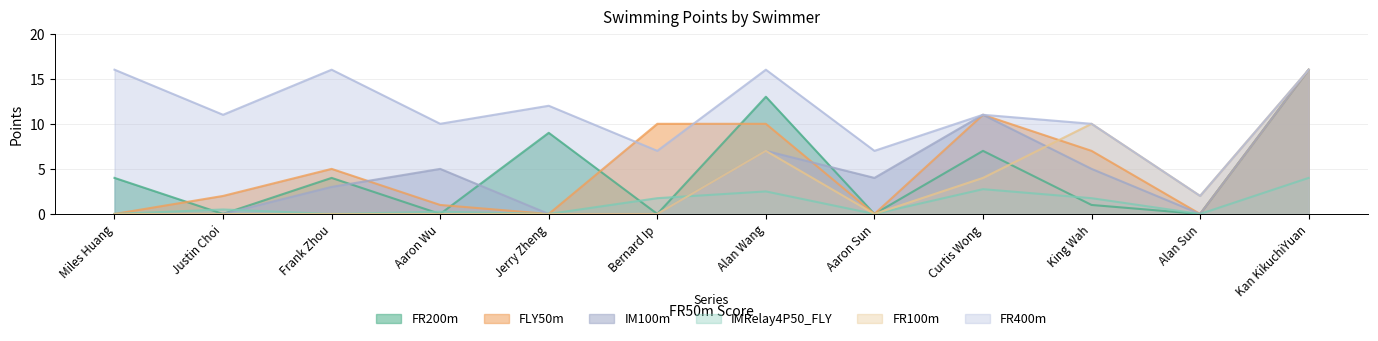

What is the difference between the highest and lowest values at Justin Choi?

11.0